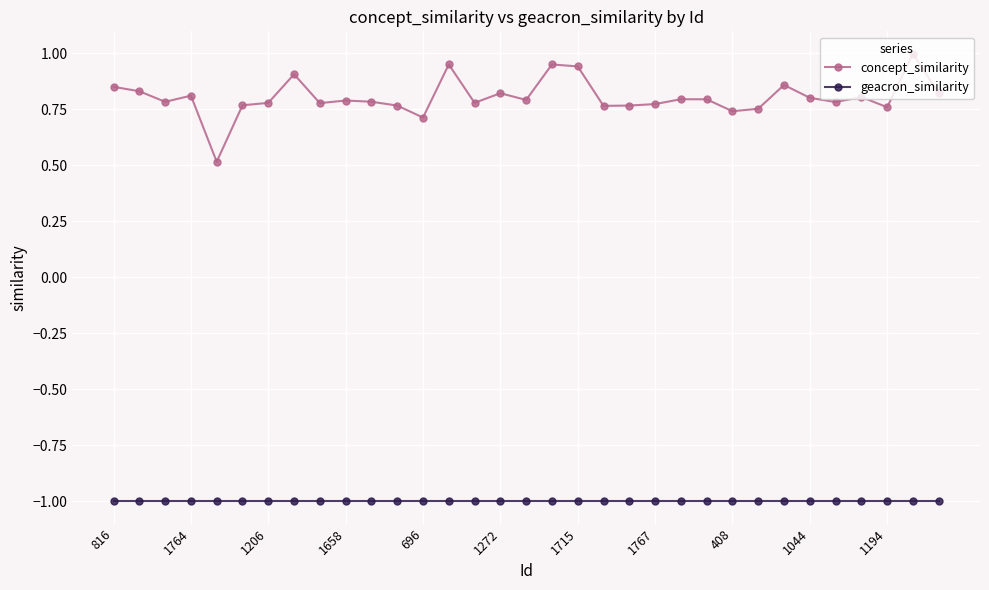

What is the value of the geacron_similarity point at the 10th from the left?

-1.0